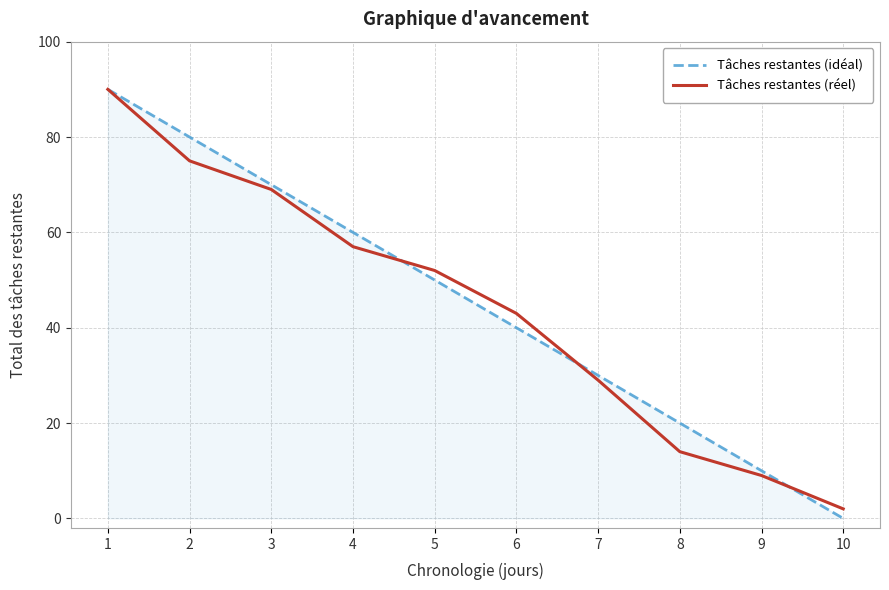

What are all the series names shown in the legend?

Tâches restantes (idéal), Tâches restantes (réel)